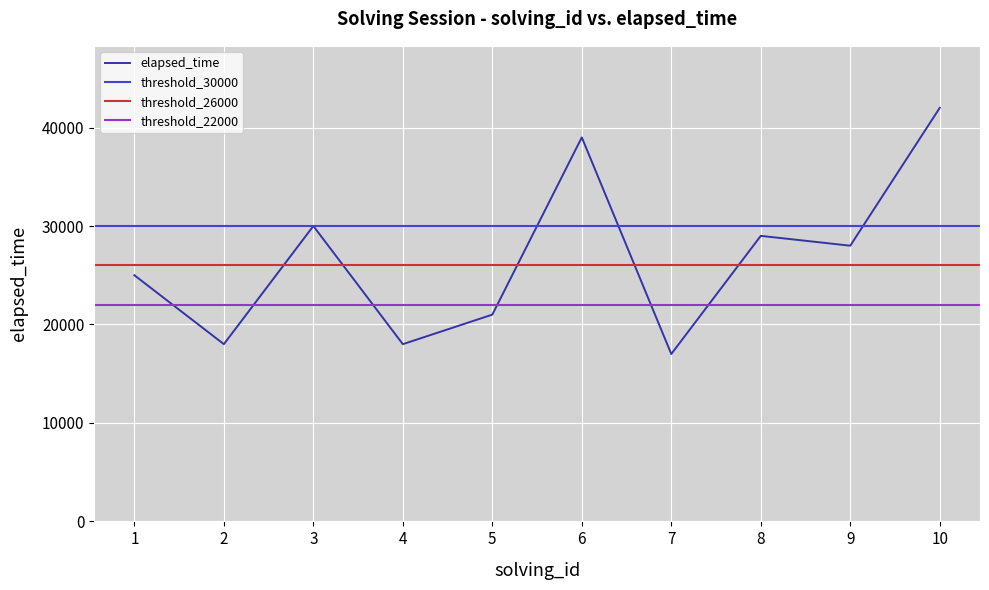

What is the lowest value of the elapsed_time series?

17000